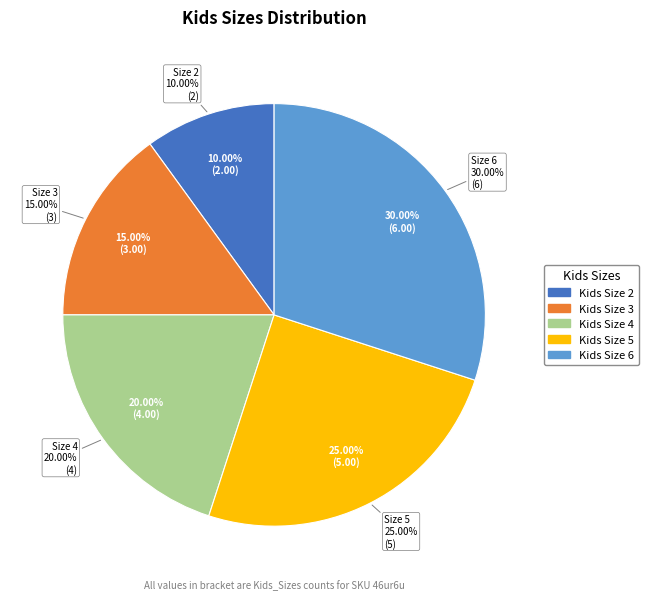

How many segments does this pie chart have?

5